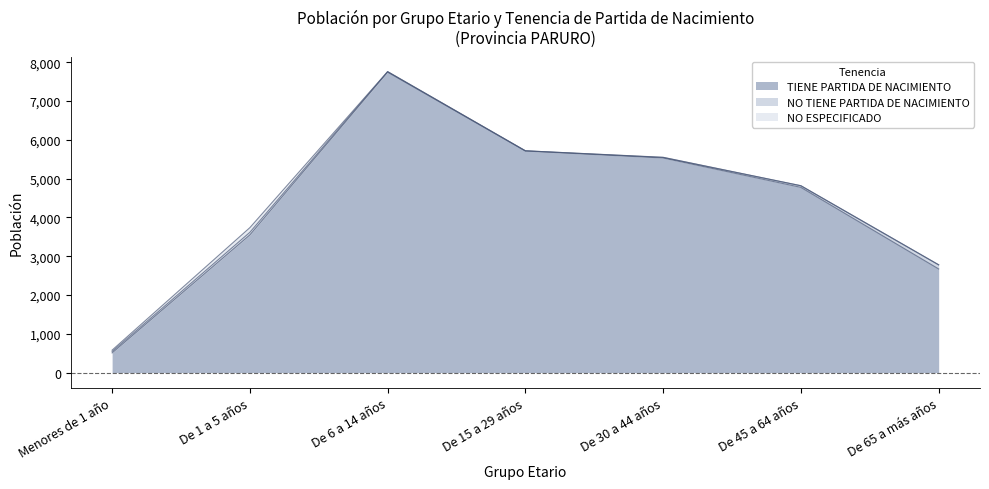

What is the average value of the TIENE PARTIDA DE NACIMIENTO series?

4356